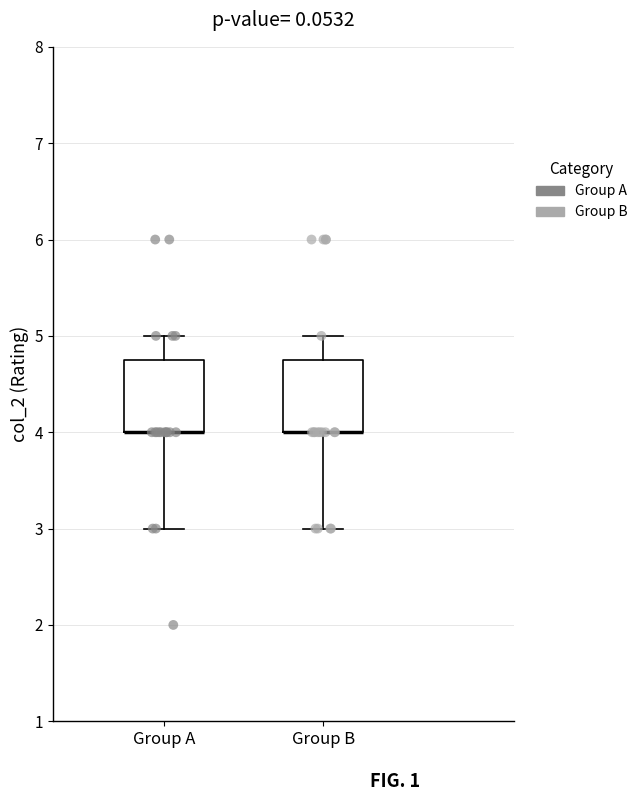

Reading left to right, read every box against the y-axis: the position of its median line, the range the box covers, and the ends of its whiskers. The values are not printed on the chart, so give them approximately, as read against the axis.

Group A: median 4.0 (drawn on the box's lower edge), box 4.0 to 4.8, whiskers 3.0 to 5.0
Group B: median 4.0 (drawn on the box's lower edge), box 4.0 to 4.8, whiskers 3.0 to 5.0